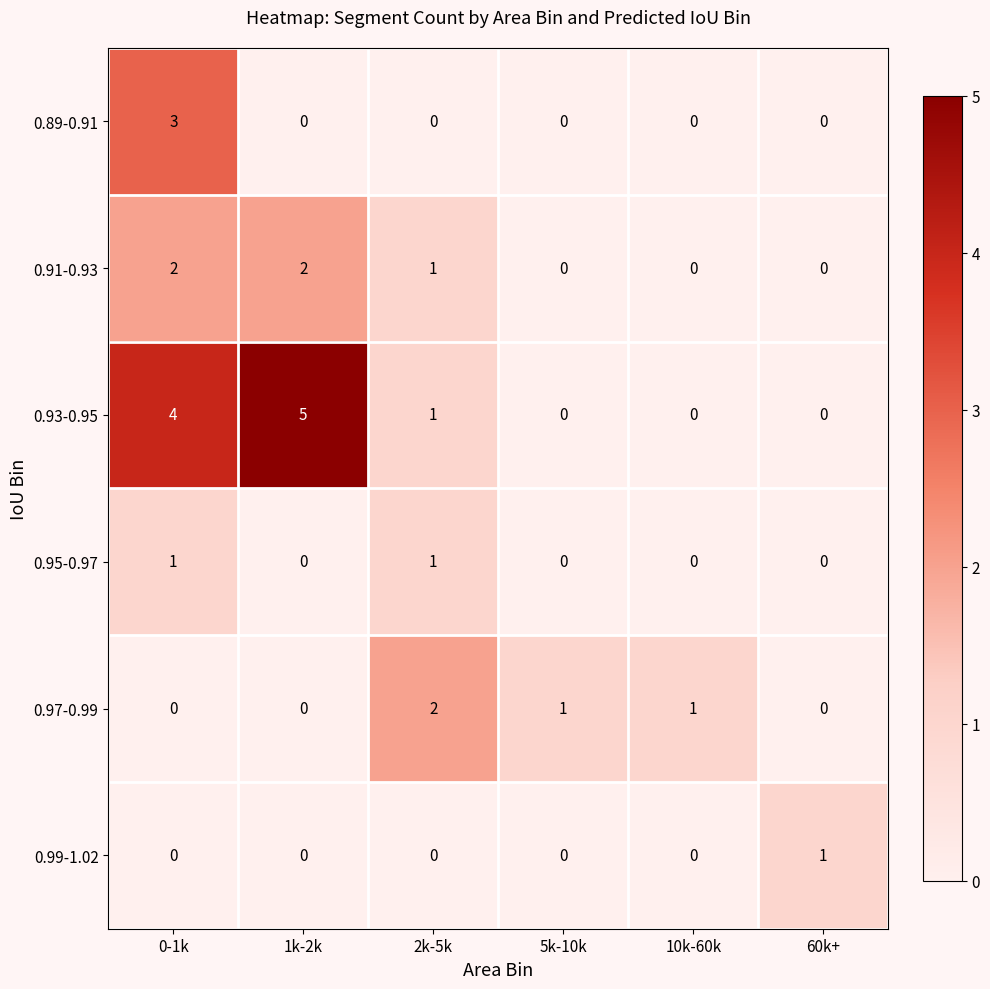

What is the total value across all series at 60k+?

1